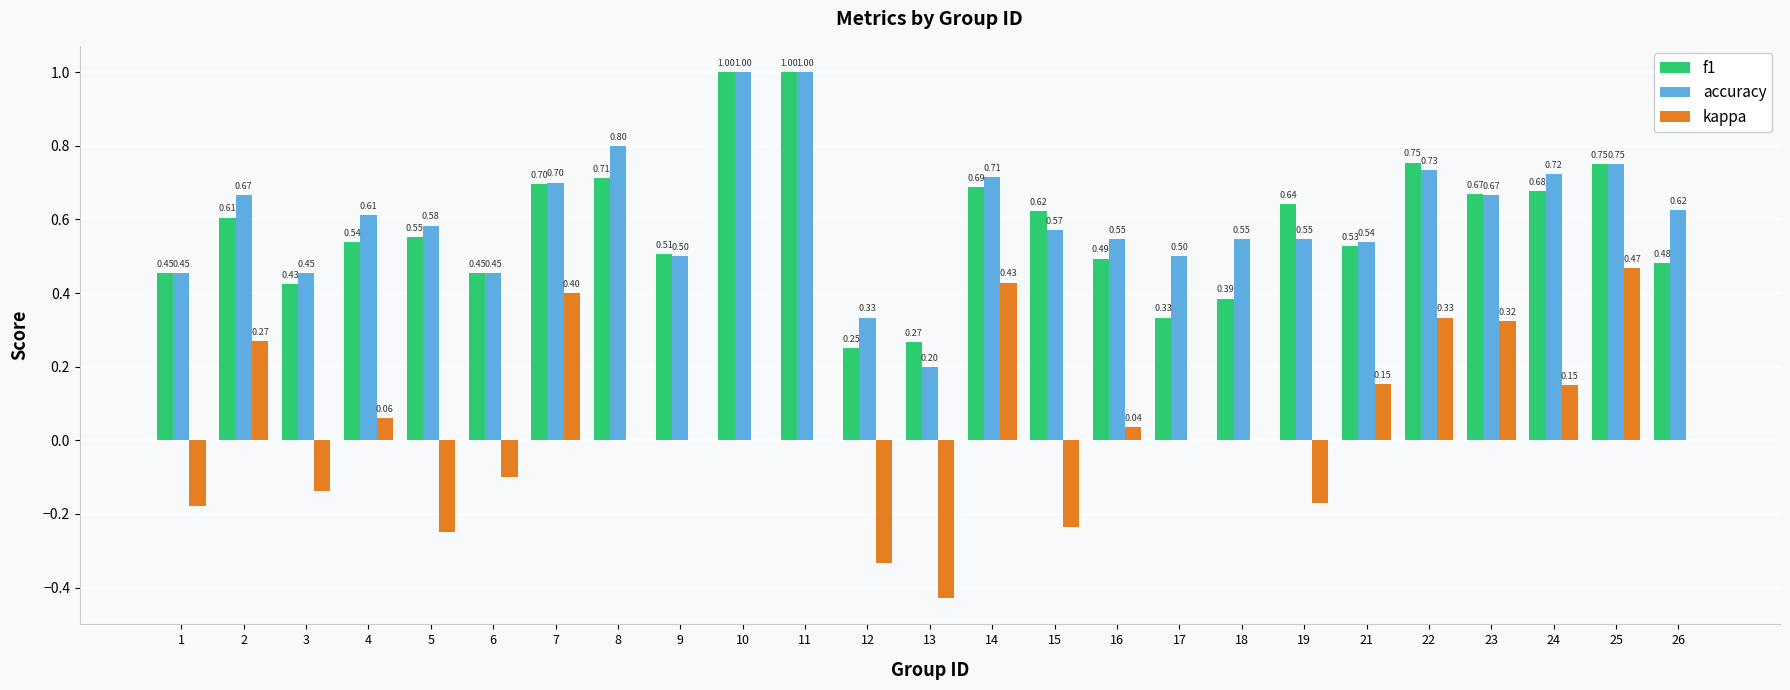

Which series changed the most between 9 and 18?

f1